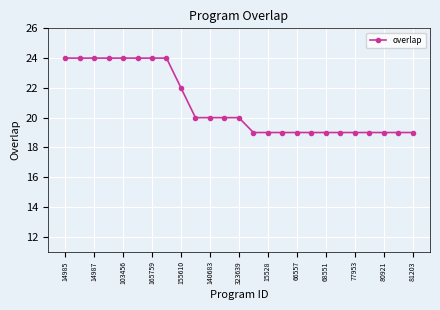

Does the chart display data point markers on the line(s)?

Yes